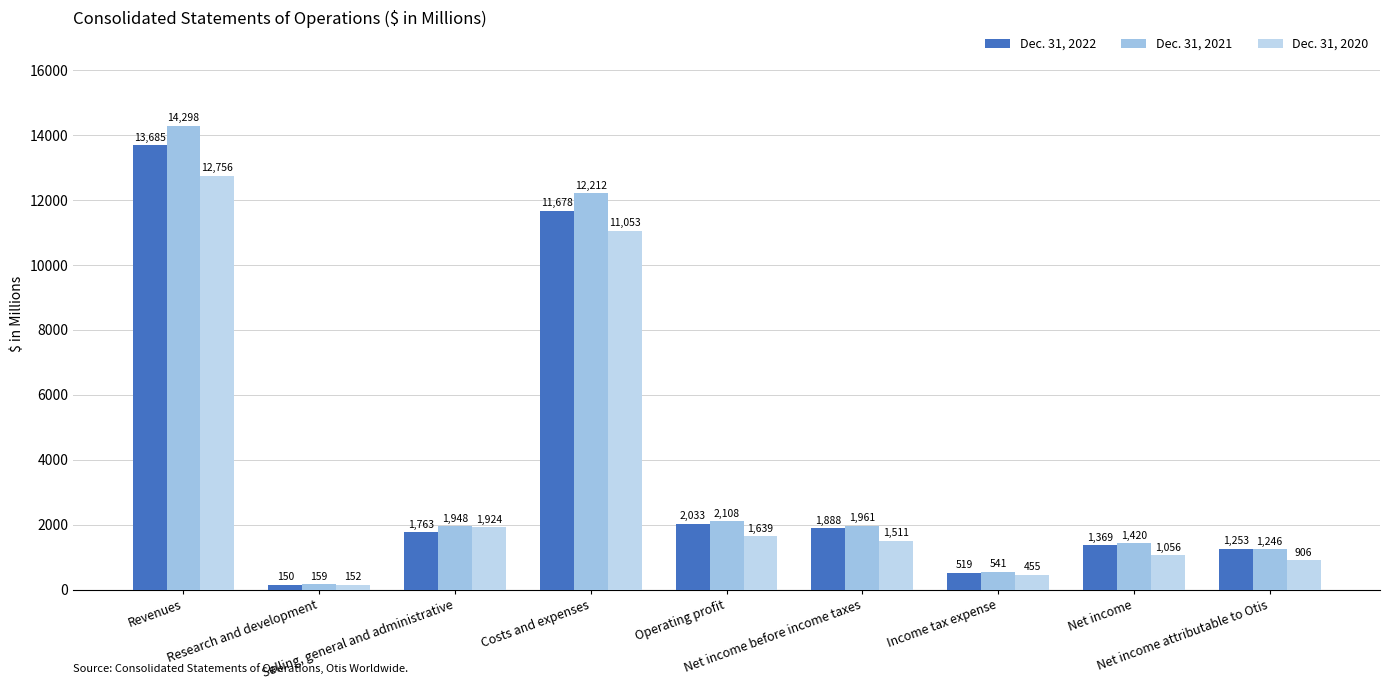

At which category is the sum across all series the highest?

Revenues